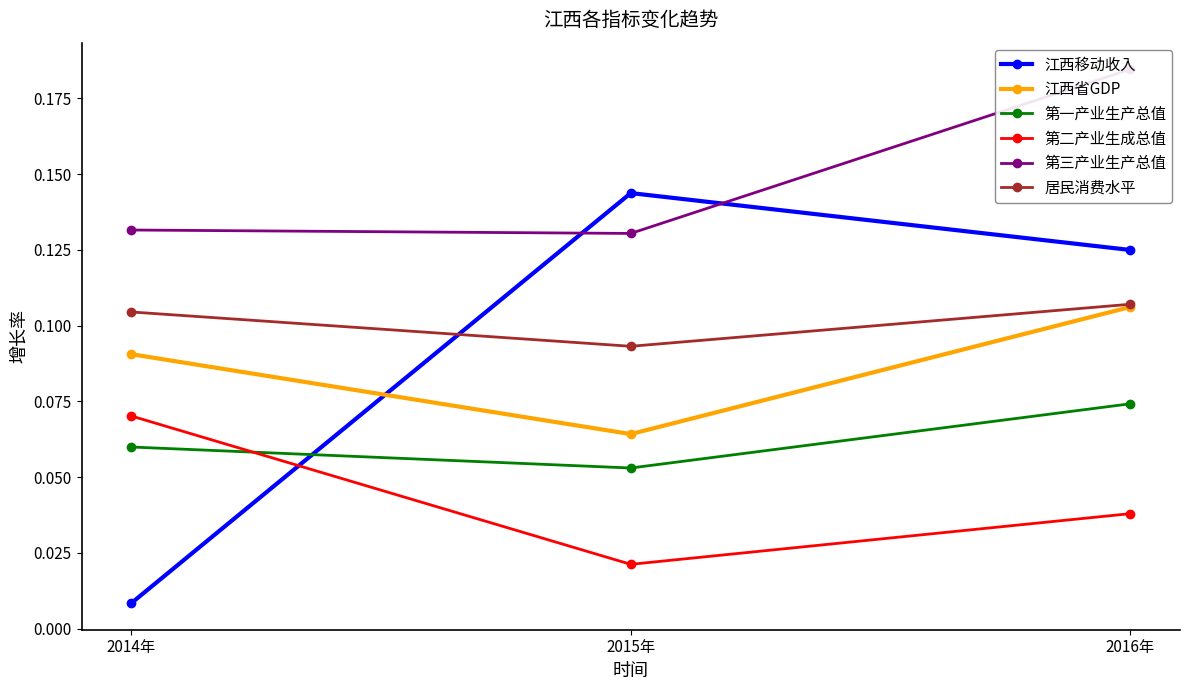

The value of 第三产业生产总值 at 2015年 is 0.1. True or false?

True